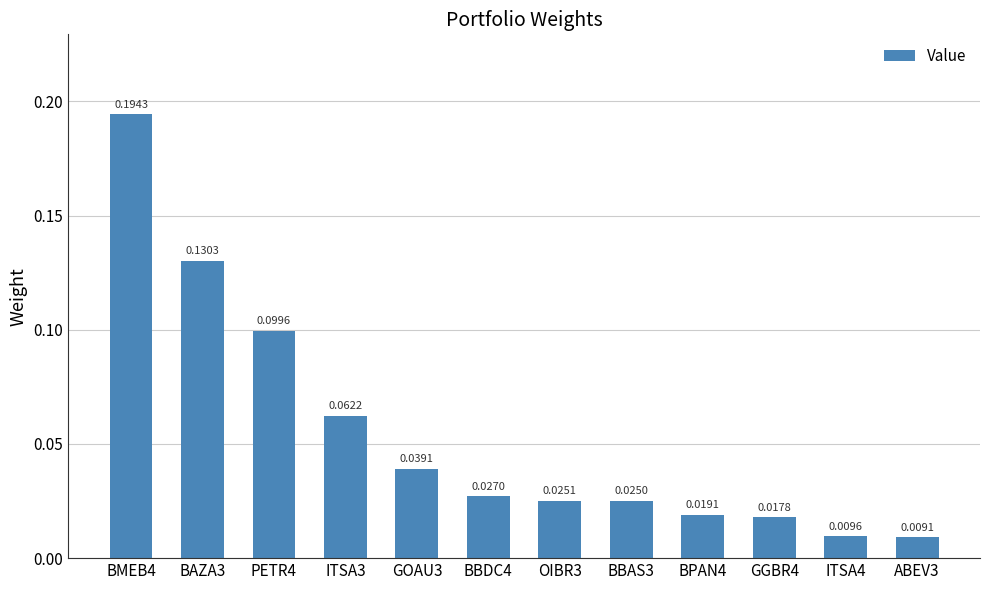

Between BPAN4 and ITSA3, which is larger?

ITSA3